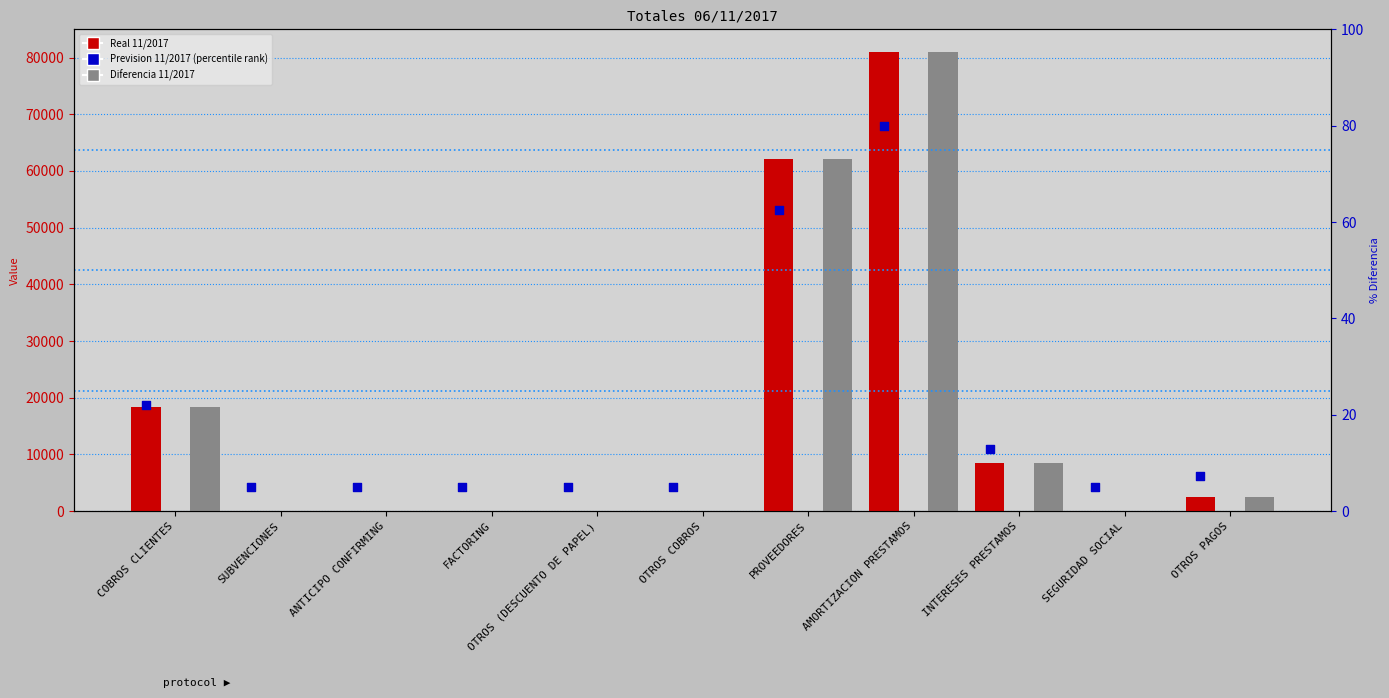

Is the value of Real 11/2017 at ANTICIPO CONFIRMING greater than the value of percentile rank within the sample at INTERESES PRESTAMOS?

No